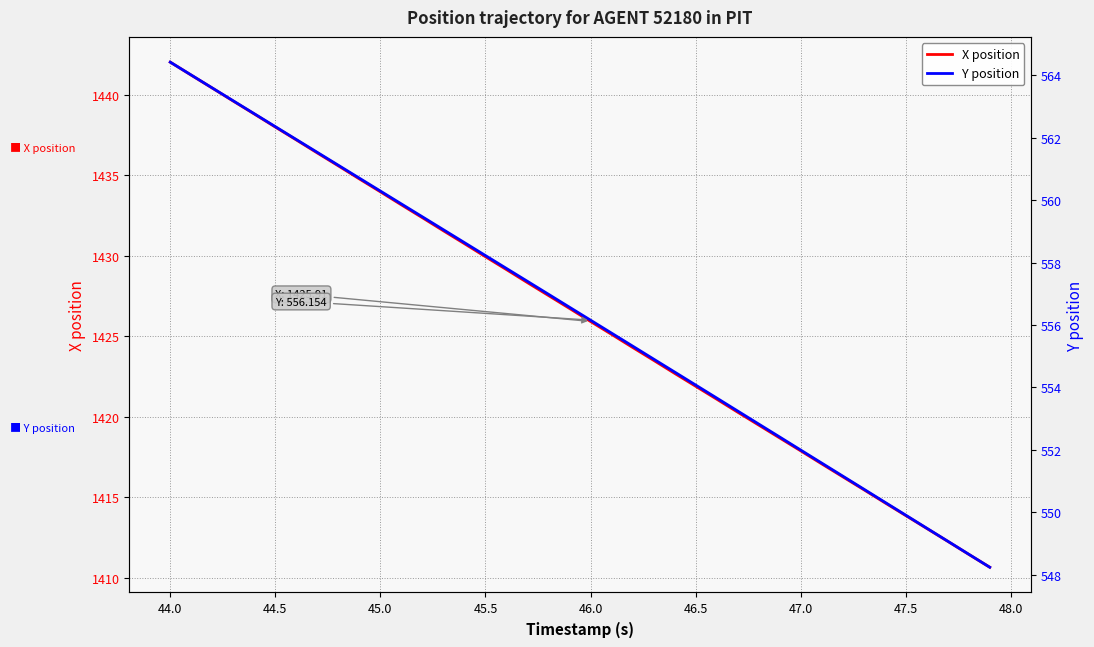

How many data points in X position are above 1426?

20